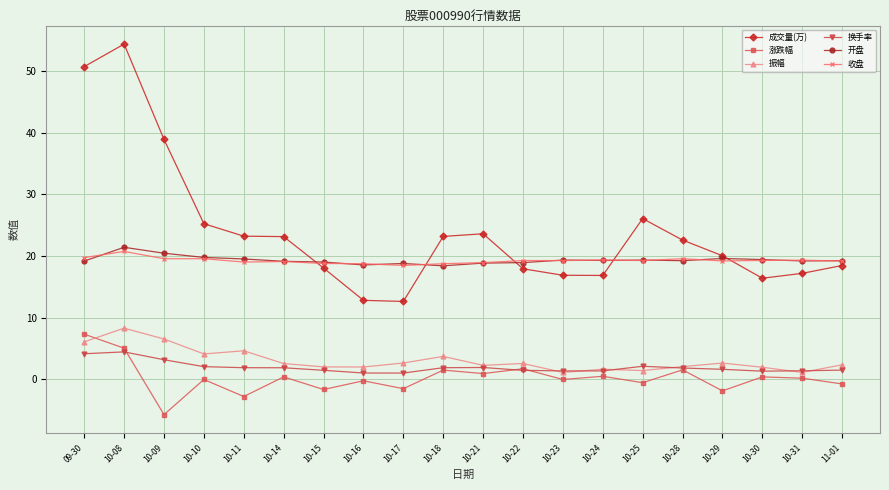

What is the label of the 10th point from the right?

10-21